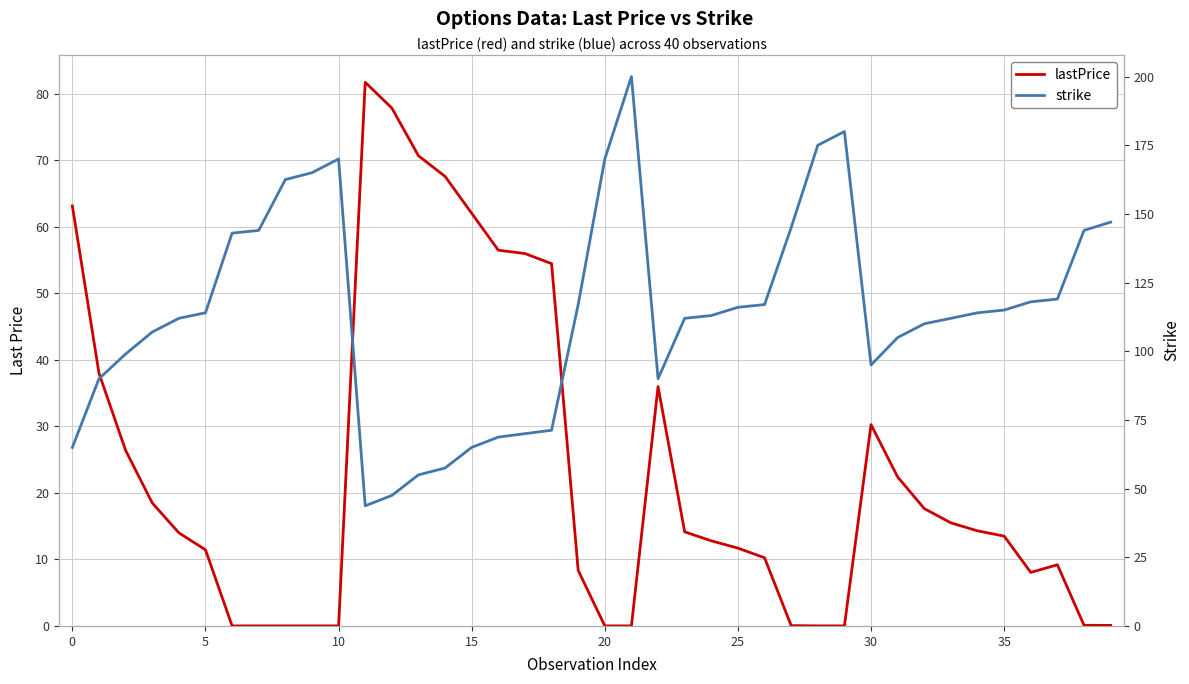

What are all the series names shown in the legend?

lastPrice, strike